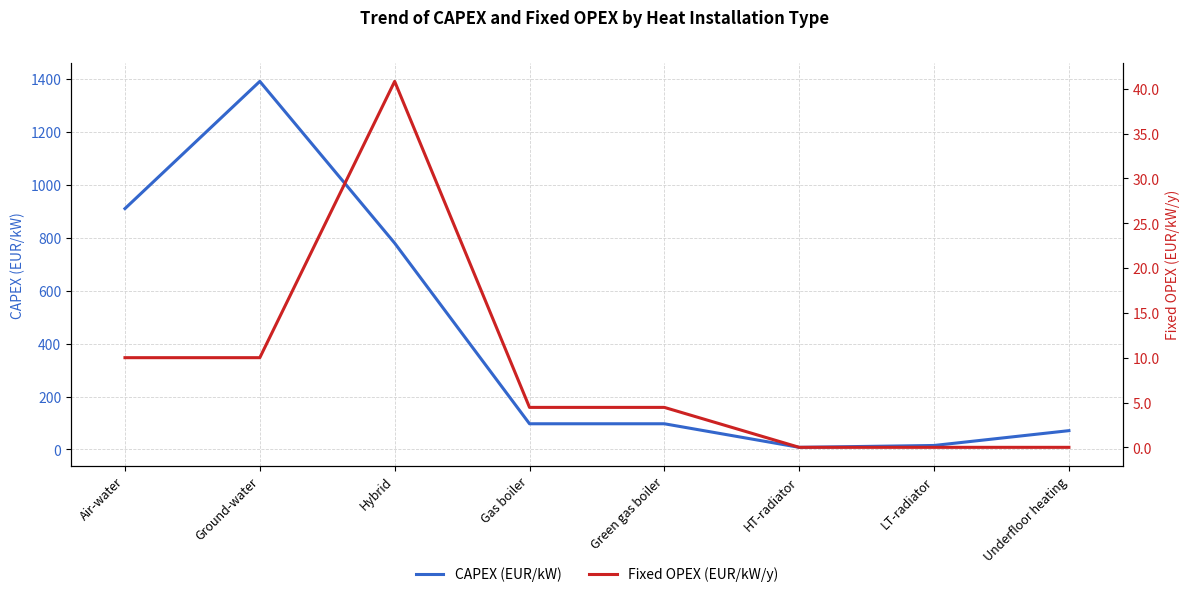

What is the sum of the Fixed OPEX (EUR/kW/y) values at Underfloor heating and Ground-water?

10.0